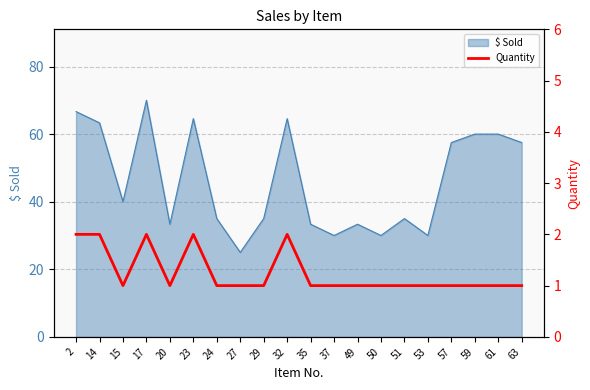

Which category has the highest value in the $ Sold series?

17